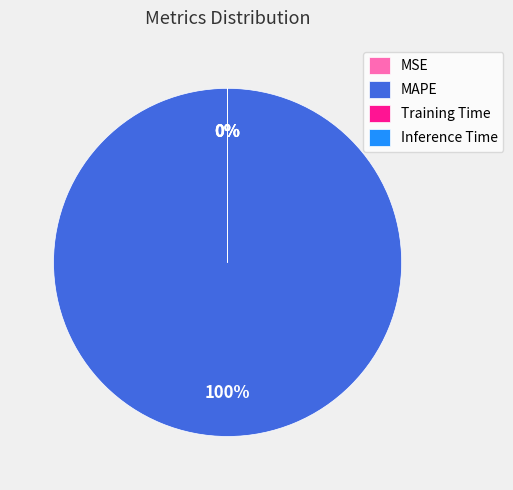

What is the majority slice?

MAPE